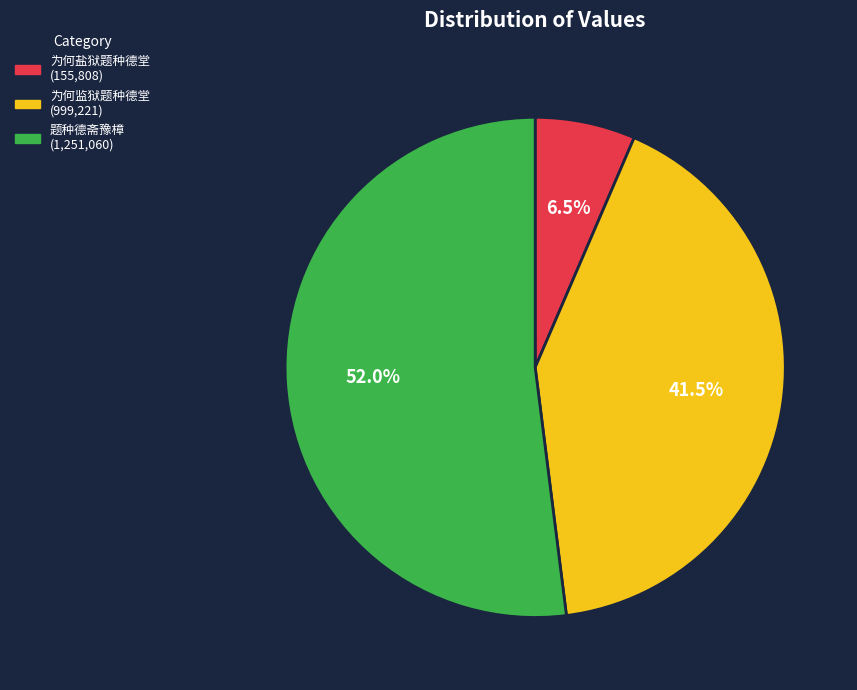

To the nearest percent, what is the average slice percentage?

33%